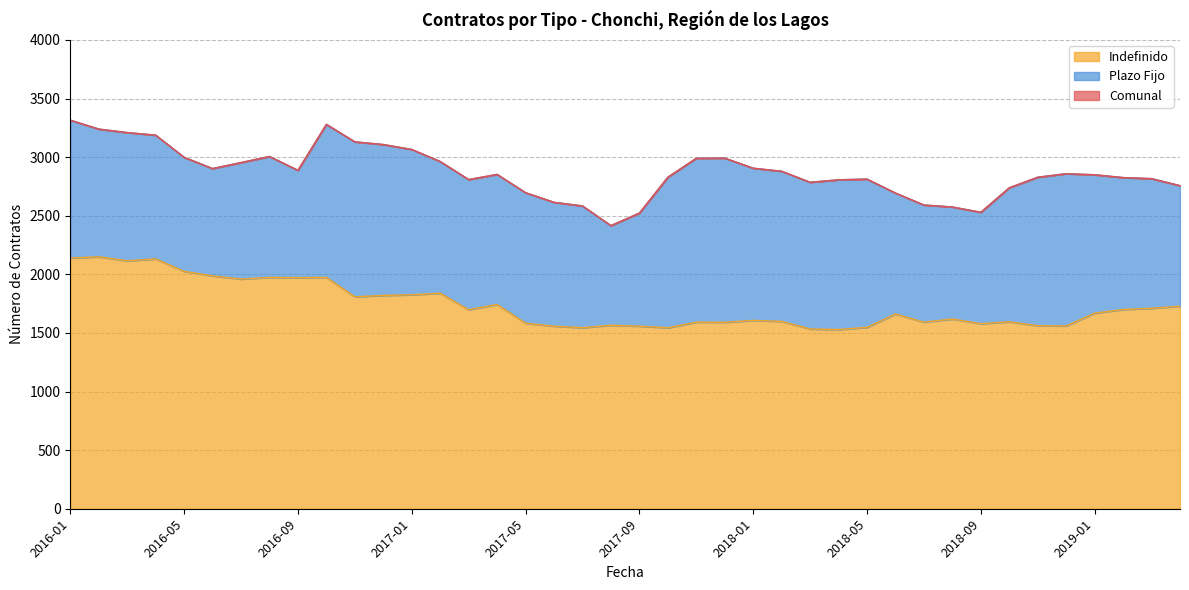

What position from the left is 2017-10?

22